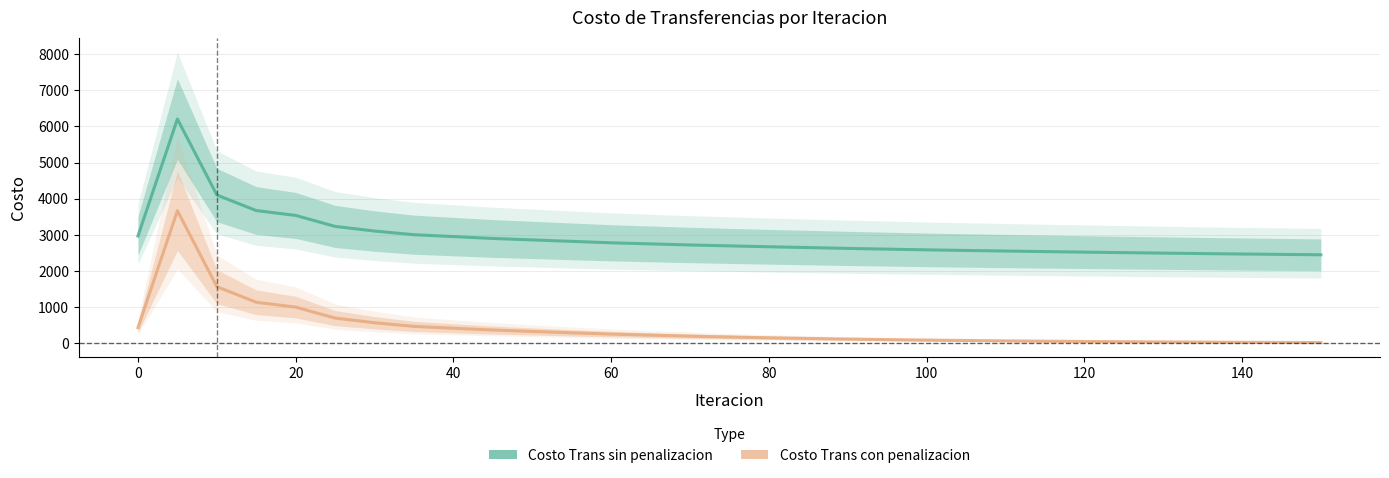

The value of Costo Trans con penalizacion at 19 is 41.2. True or false?

False